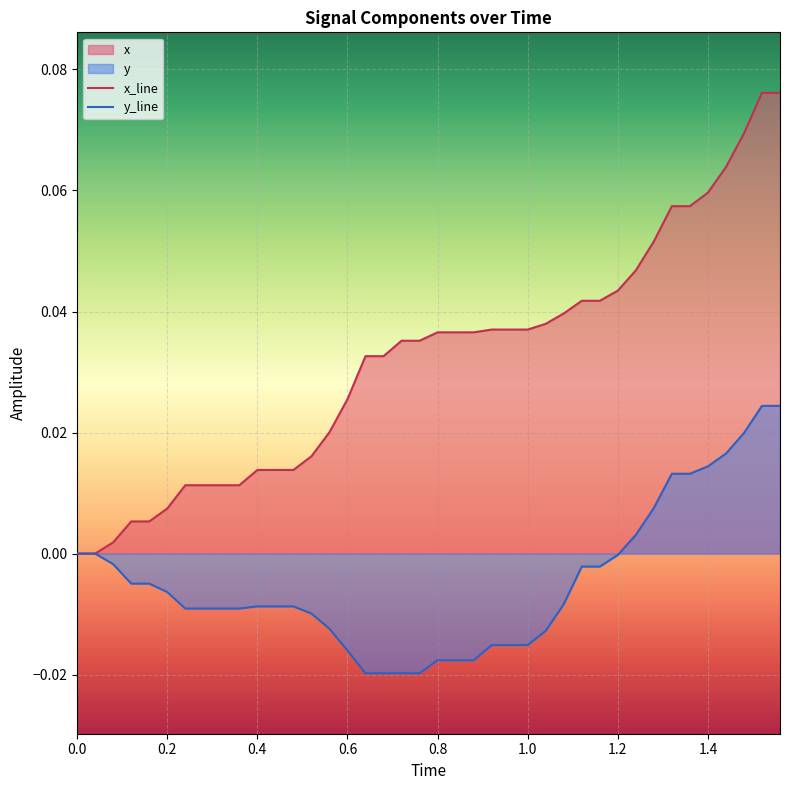

Rank the series by their maximum value, from lowest to highest.

y_line, x_line